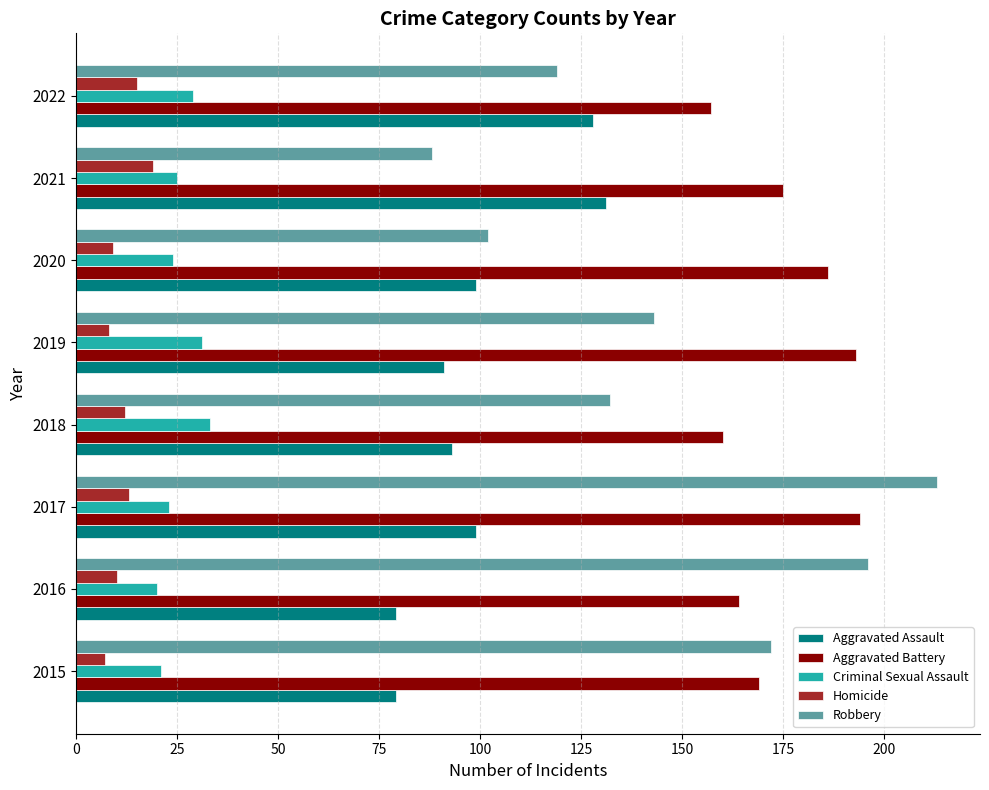

What is the maximum value for Criminal Sexual Assault?

33